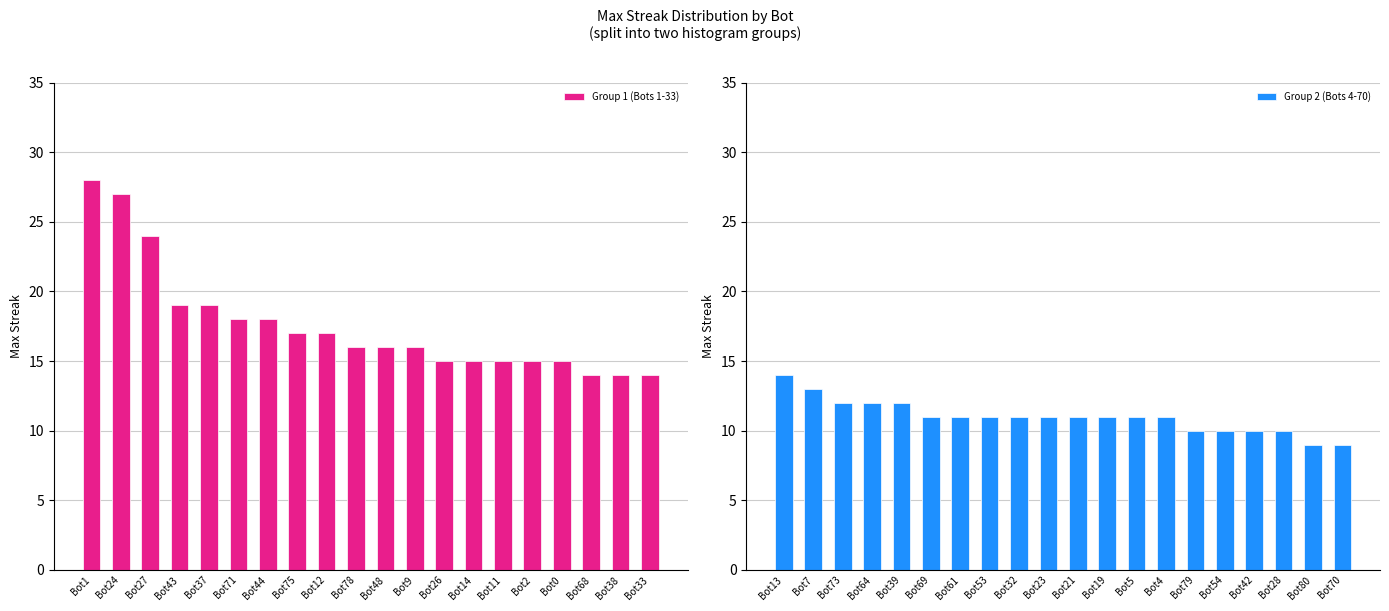

How many Group 2 (Bots 4-70) values are between 10 and 12?

16